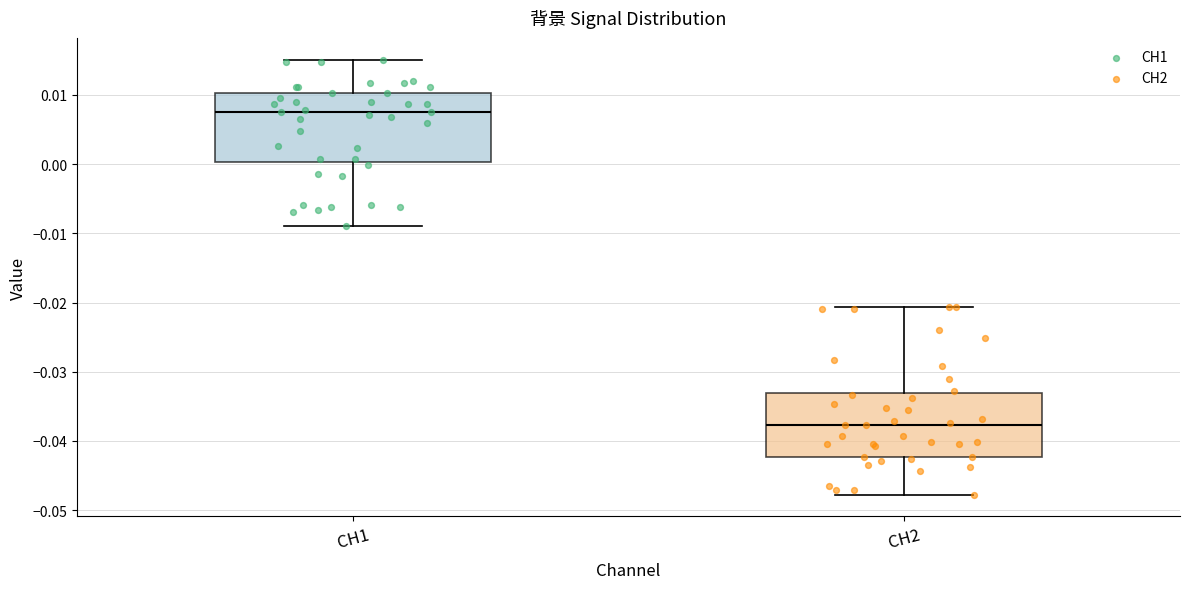

Reading left to right, transcribe this box plot: for each box, give where its median line is, the range the box spans, and where its two whiskers end, as read against the y-axis. The values are not printed on the chart, so give them approximately, as read against the axis.

CH1: median 0.007, box 0.000 to 0.010, whiskers -0.009 to 0.015
CH2: median -0.038, box -0.042 to -0.033, whiskers -0.048 to -0.021